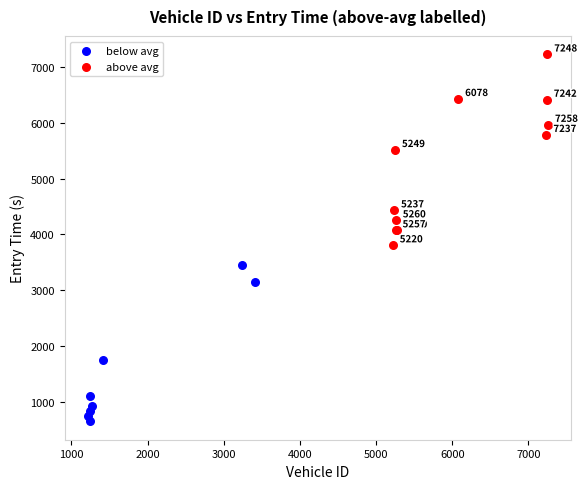

Which series has the widest spread of Y values?

above avg